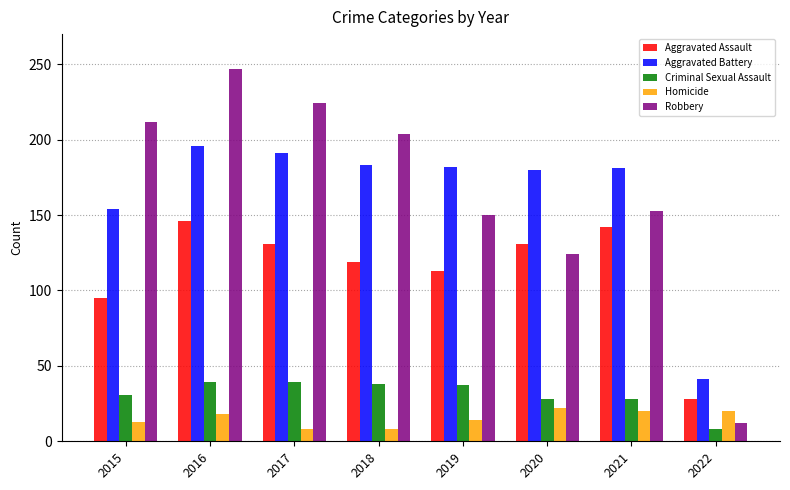

The value of Aggravated Battery at 2016 is 196. True or false?

True